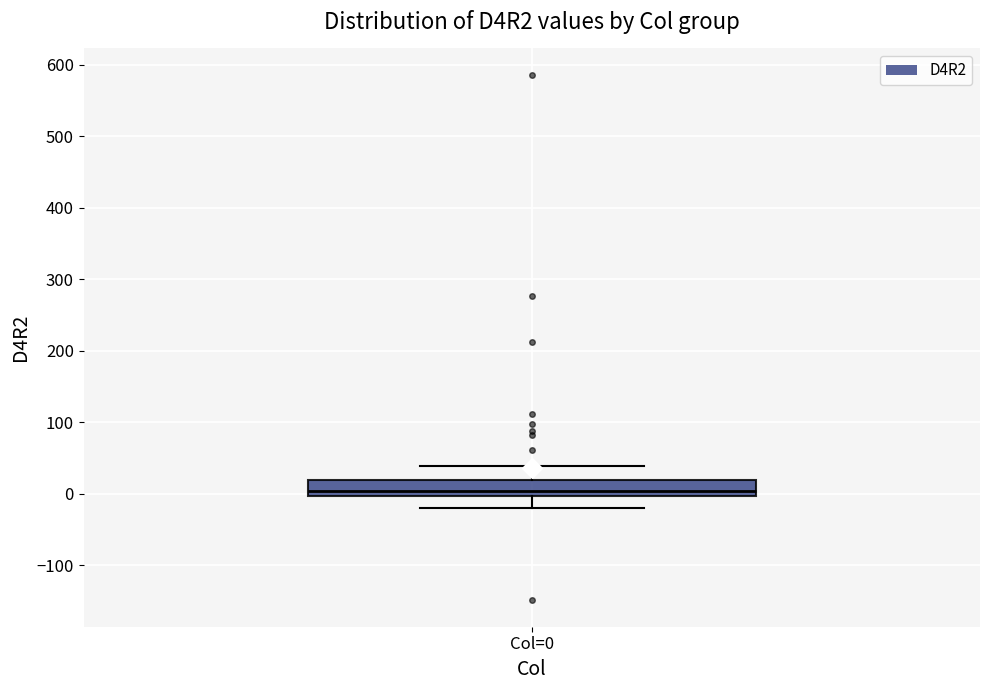

Where does the lower whisker of the box for Col=0 end on the y-axis? The values are not printed on the chart, so give them approximately, as read against the axis.

-20